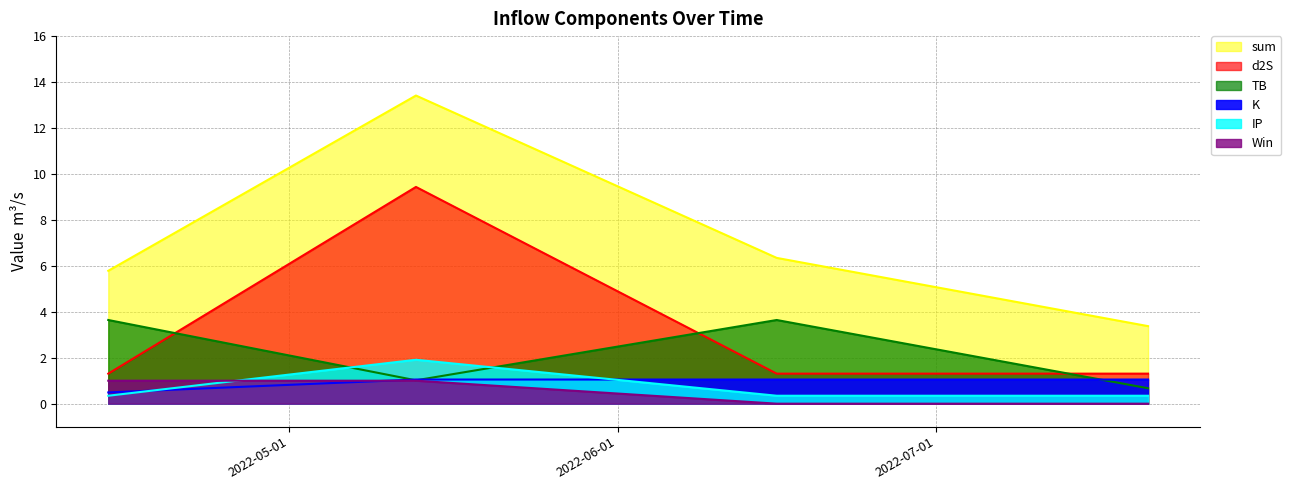

Which has a higher value, 2022-07-21 or 2022-06-16?

2022-06-16